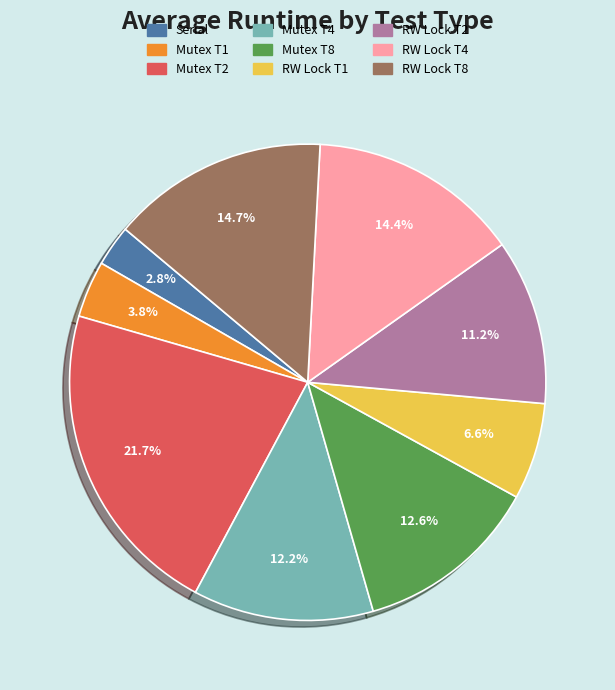

What percentage is NOT represented by RW Lock T4?

85.6%